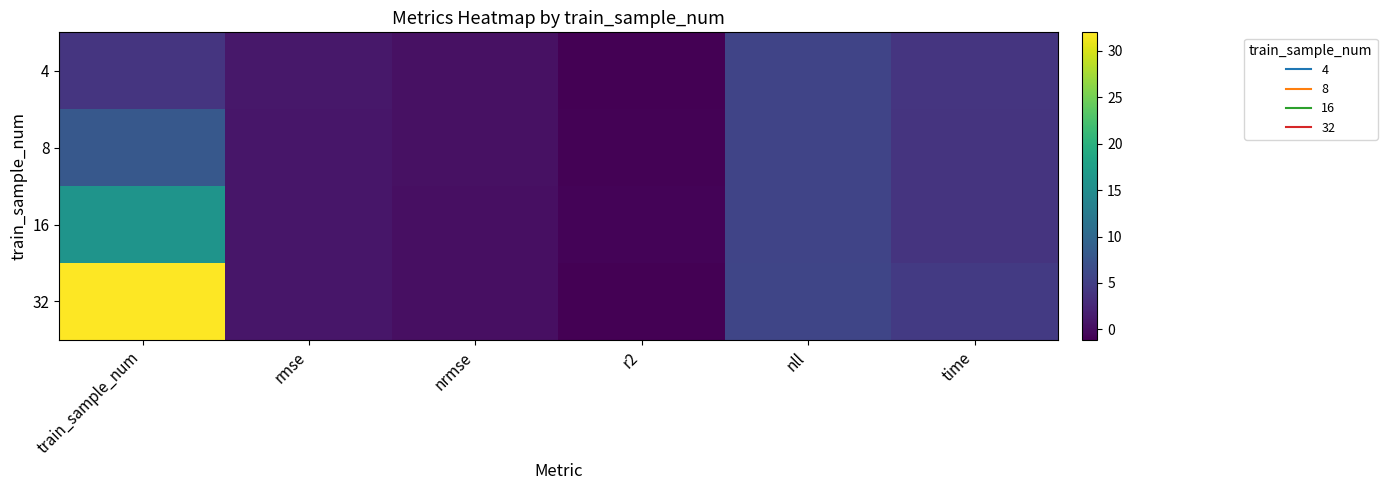

How many data points does each series have?

6